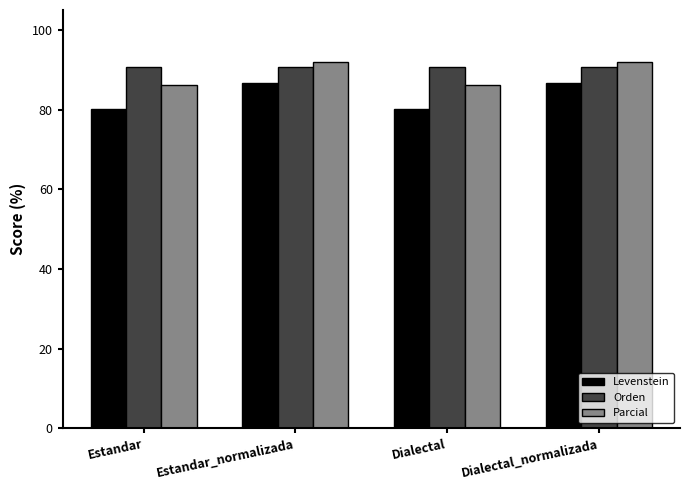

Which series changed the most between Estandar_normalizada and Dialectal?

Levenstein